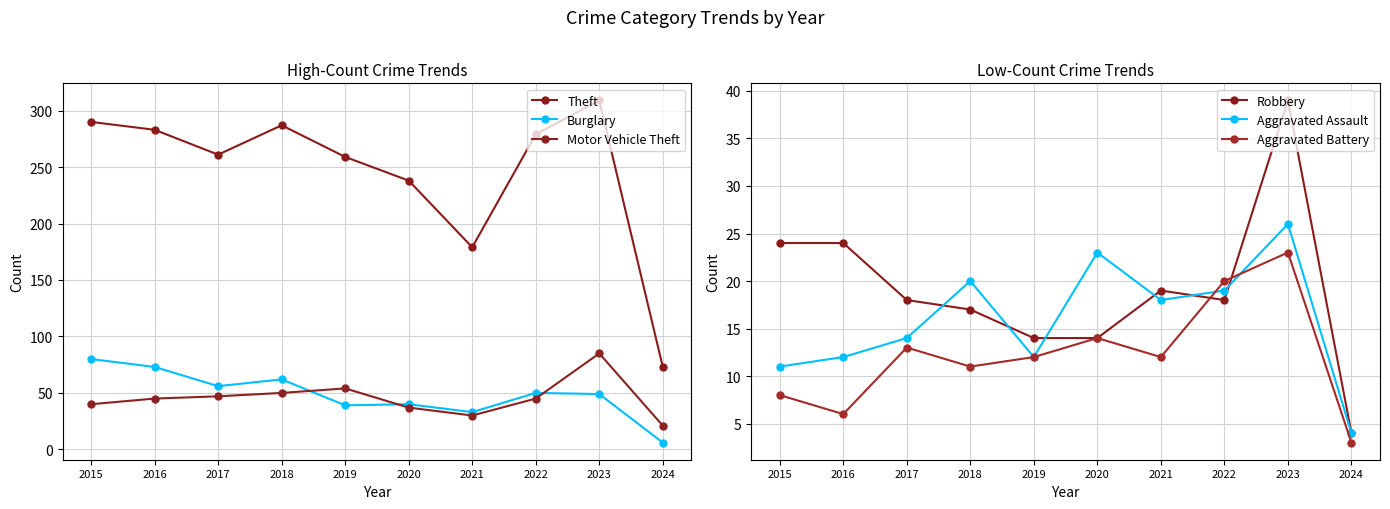

True or false: Theft has more than 0 interior local peaks.

True